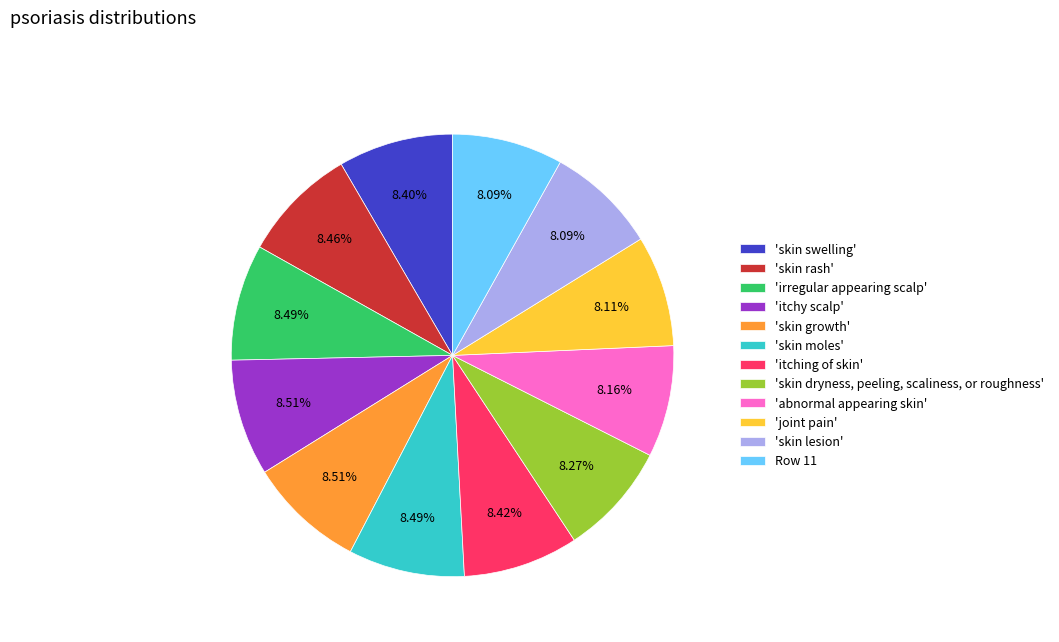

Count the number of slices in the pie.

12